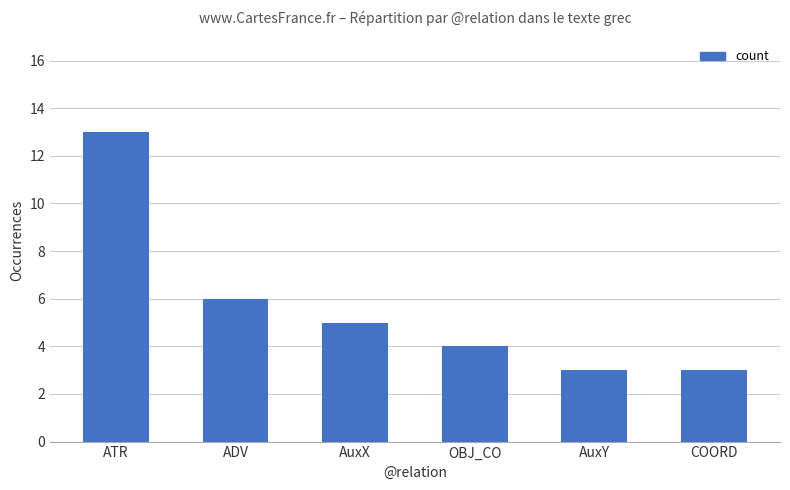

What is the value of the 1st bar from the left?

13